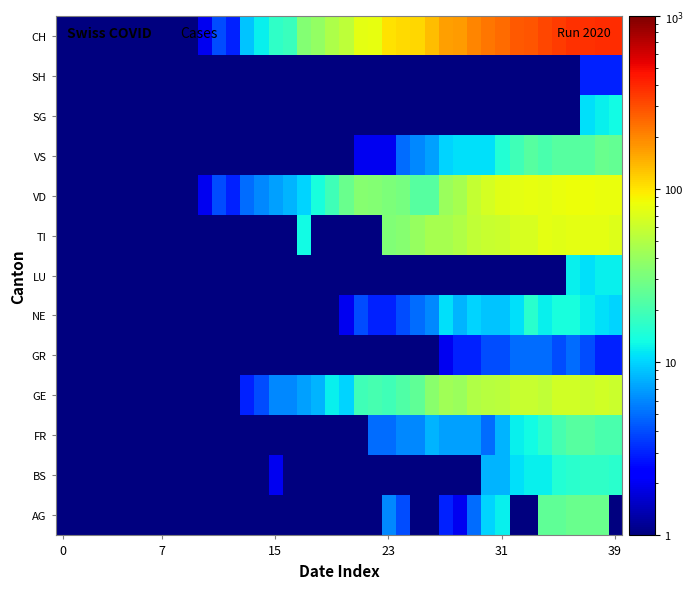

At how many categories does at least one series exceed 331?

5